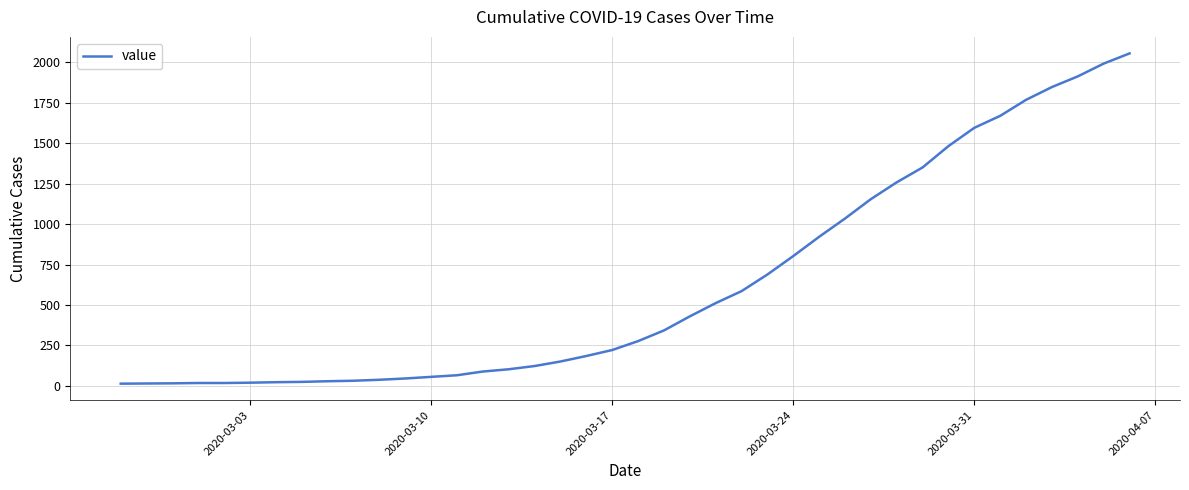

What is the greatest value displayed?

2056